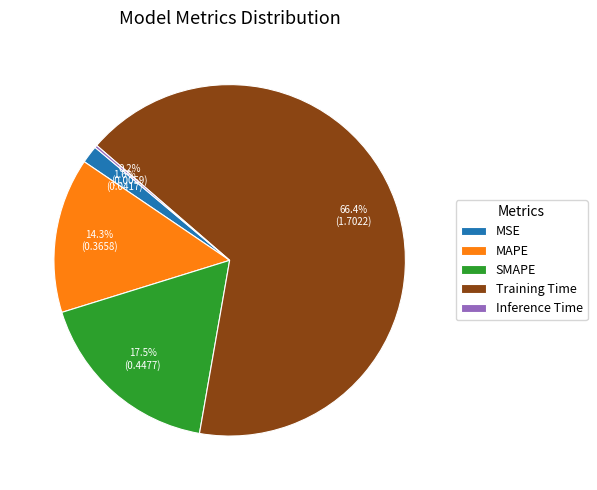

What is the largest slice in the pie chart?

Training Time